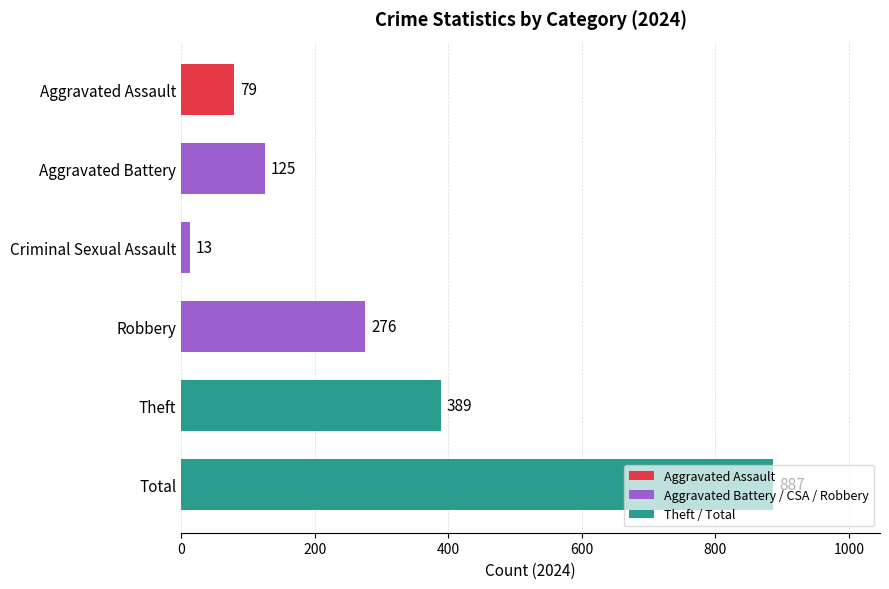

True or false: the data shows 13 at Criminal Sexual Assault.

True